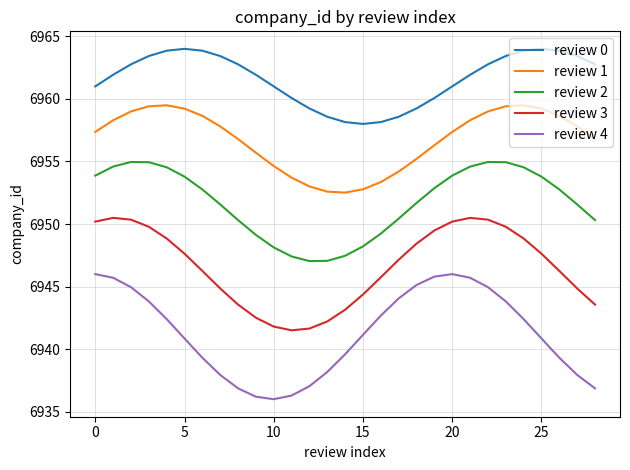

Which series has the largest total across all categories?

review 0